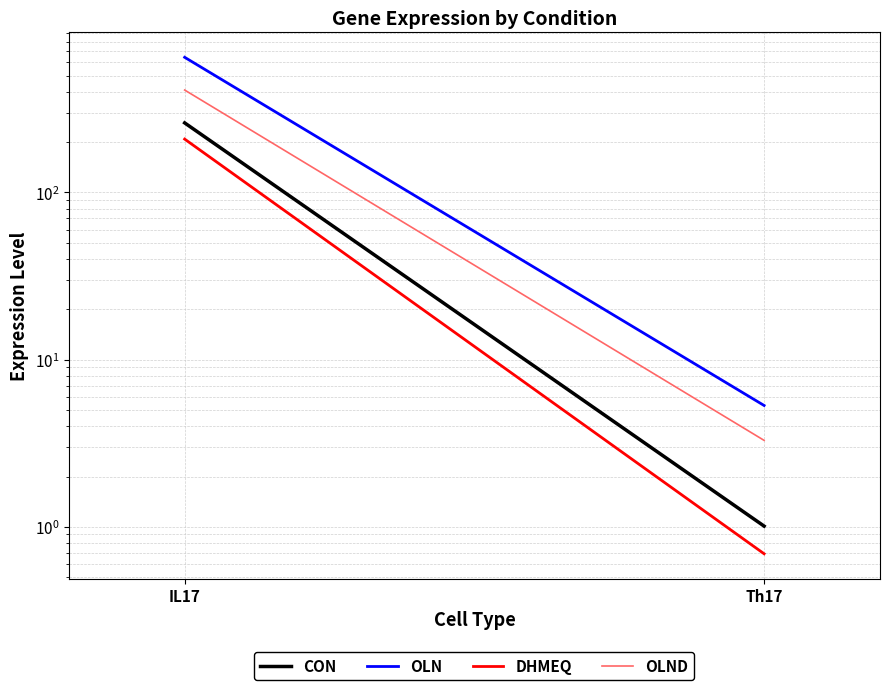

Which series has the widest spread of values?

OLN